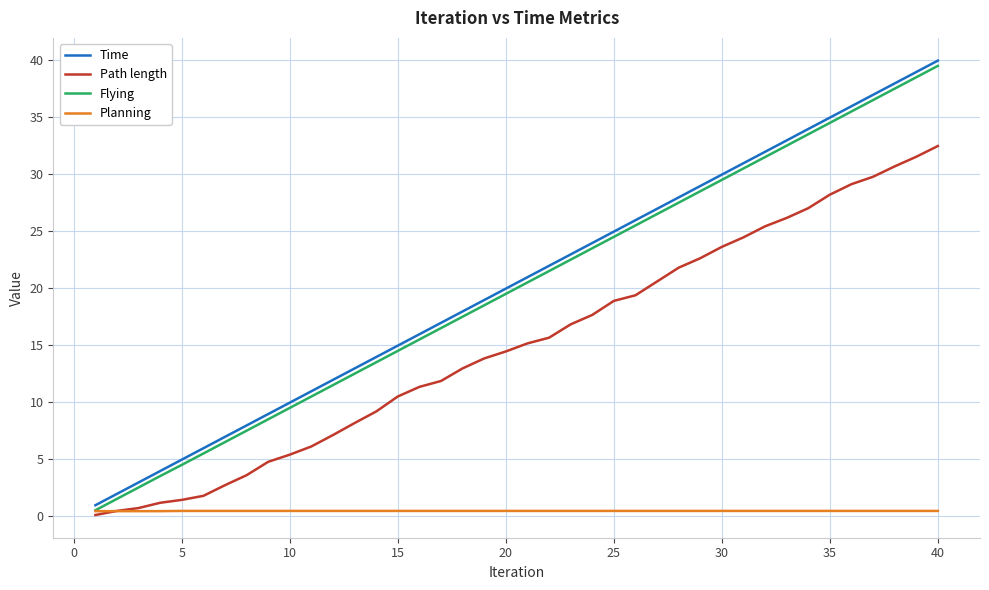

What is the greatest value displayed?

39.9